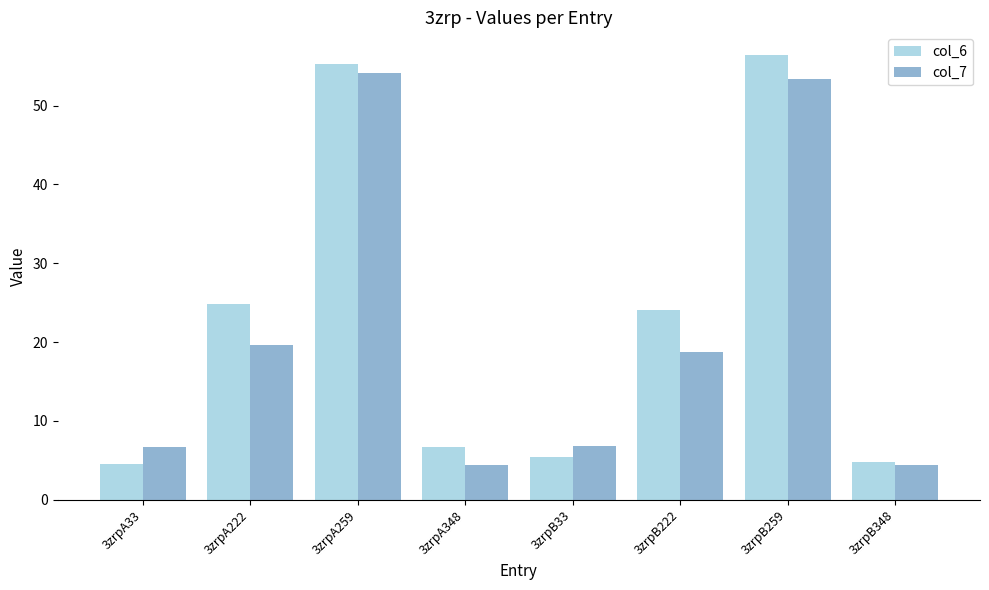

Which series has the widest spread of values?

col_6